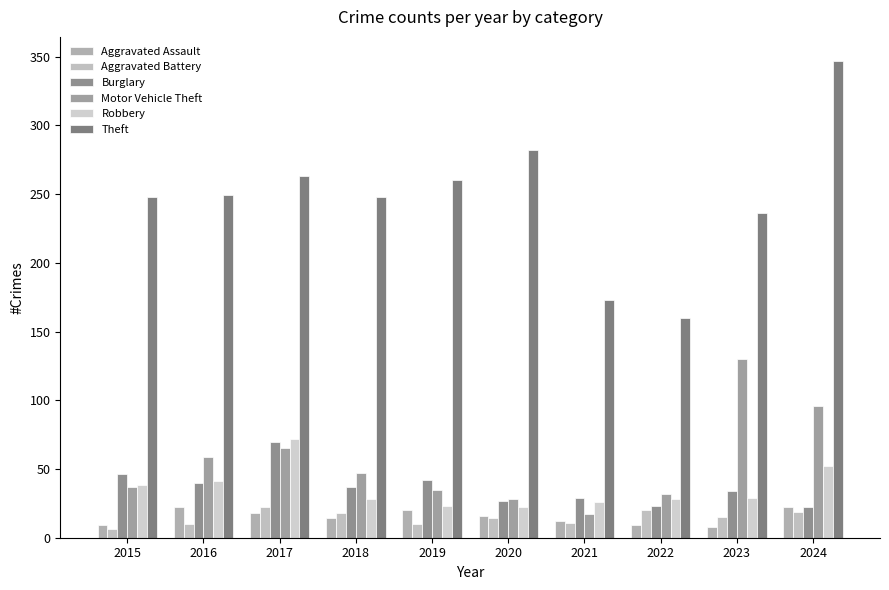

How many values in the Burglary series are below 37?

5